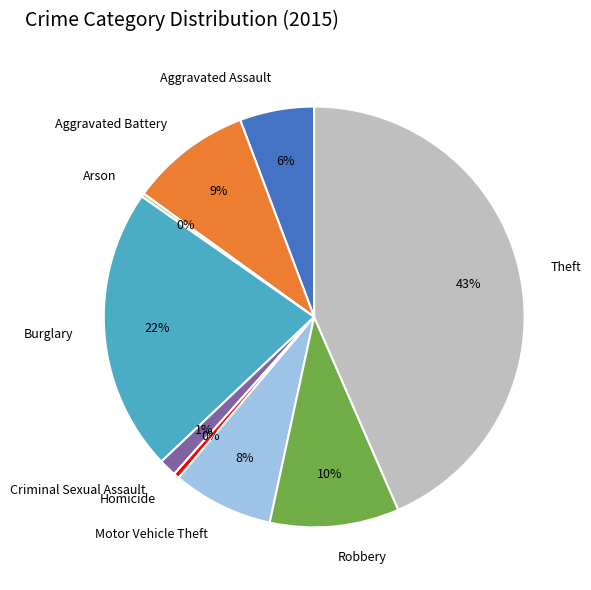

Which slice is the largest?

Theft